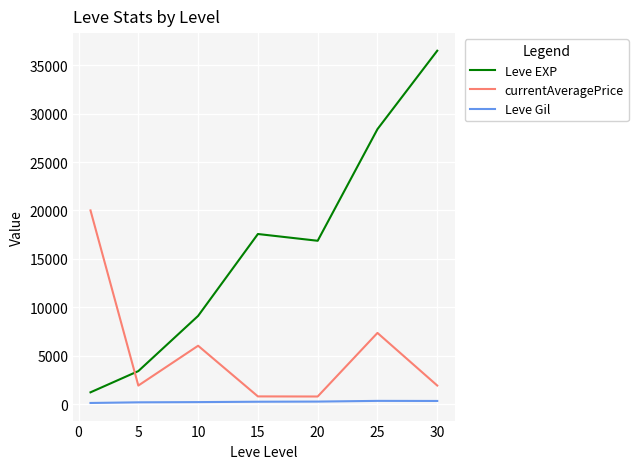

How many distinct data groups are displayed?

3